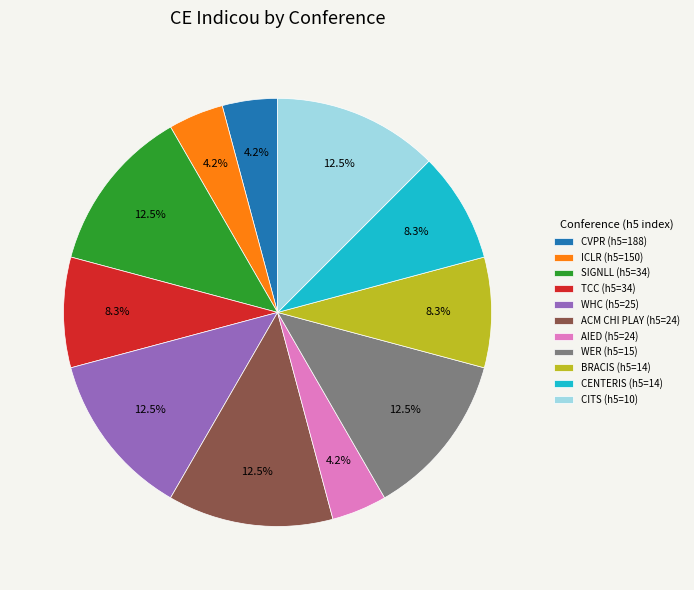

Is CENTERIS (h5=14) the majority of the pie?

No